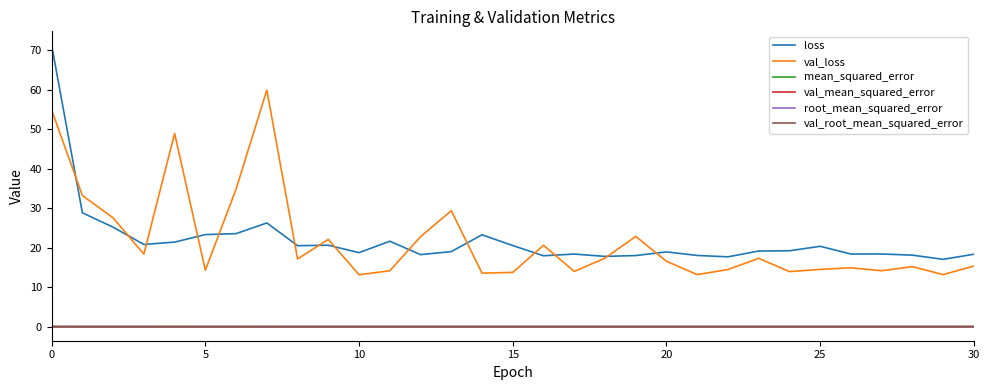

True or false: val_mean_squared_error and loss intersect in this chart.

False